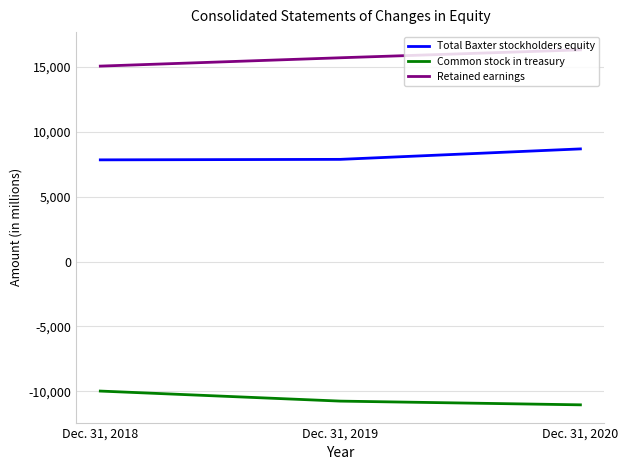

Count the number of data series in this chart.

3